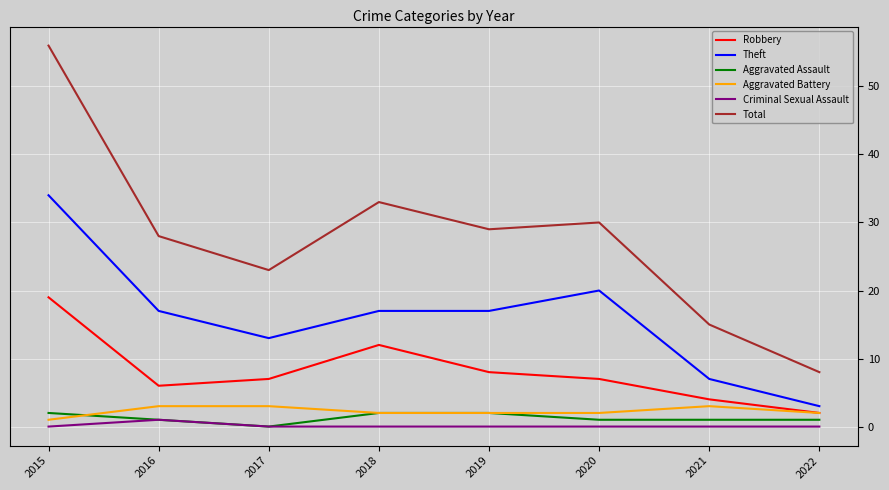

Which series has the largest range (max minus min)?

Total